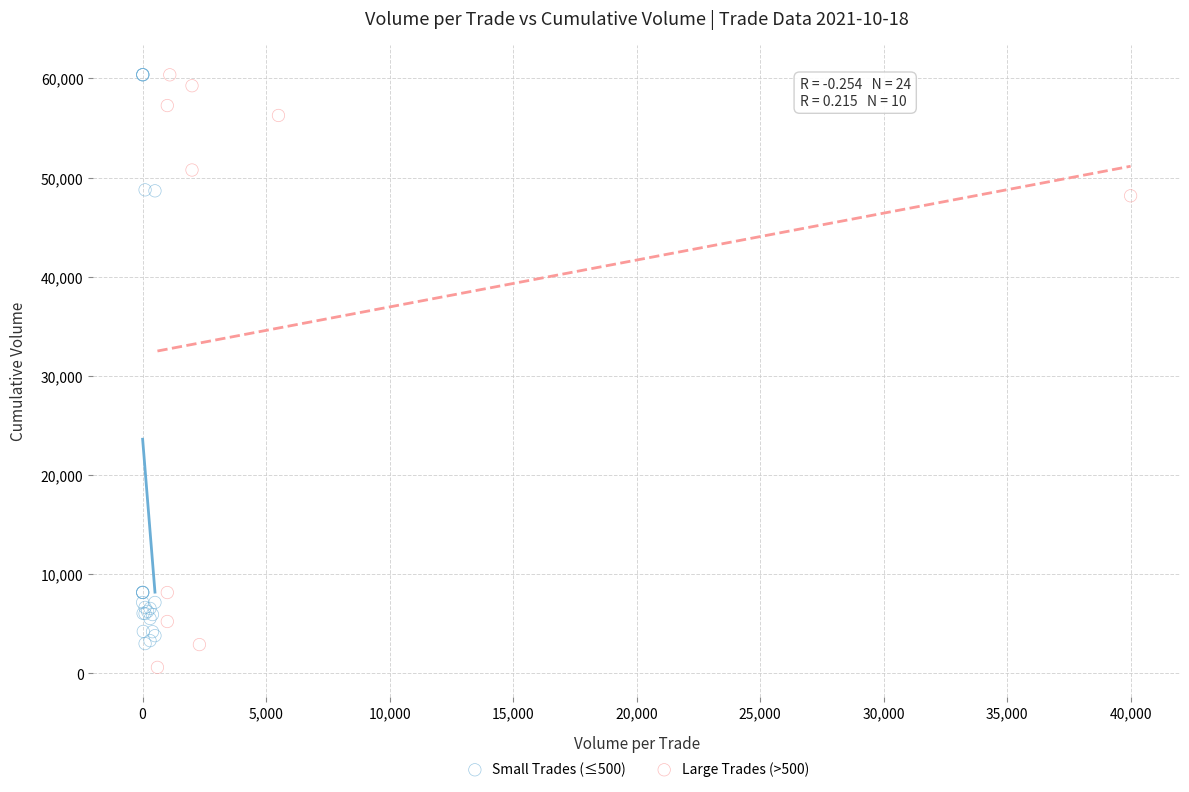

What are all the series names shown in the legend?

Small Trades (≤500), Large Trades (>500)